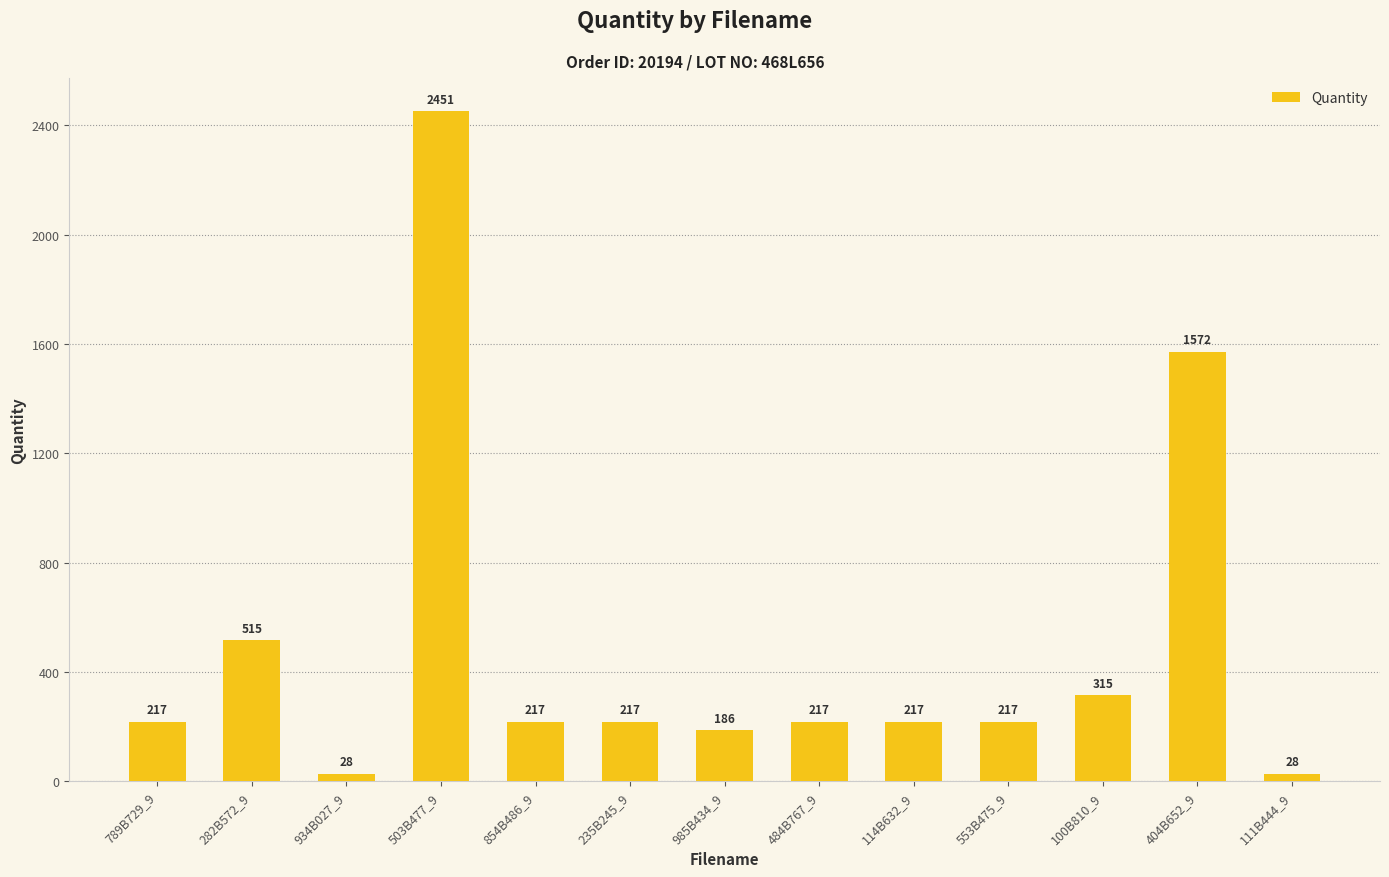

What is the change in value from 934B027_9 to 404B652_9?

+1544